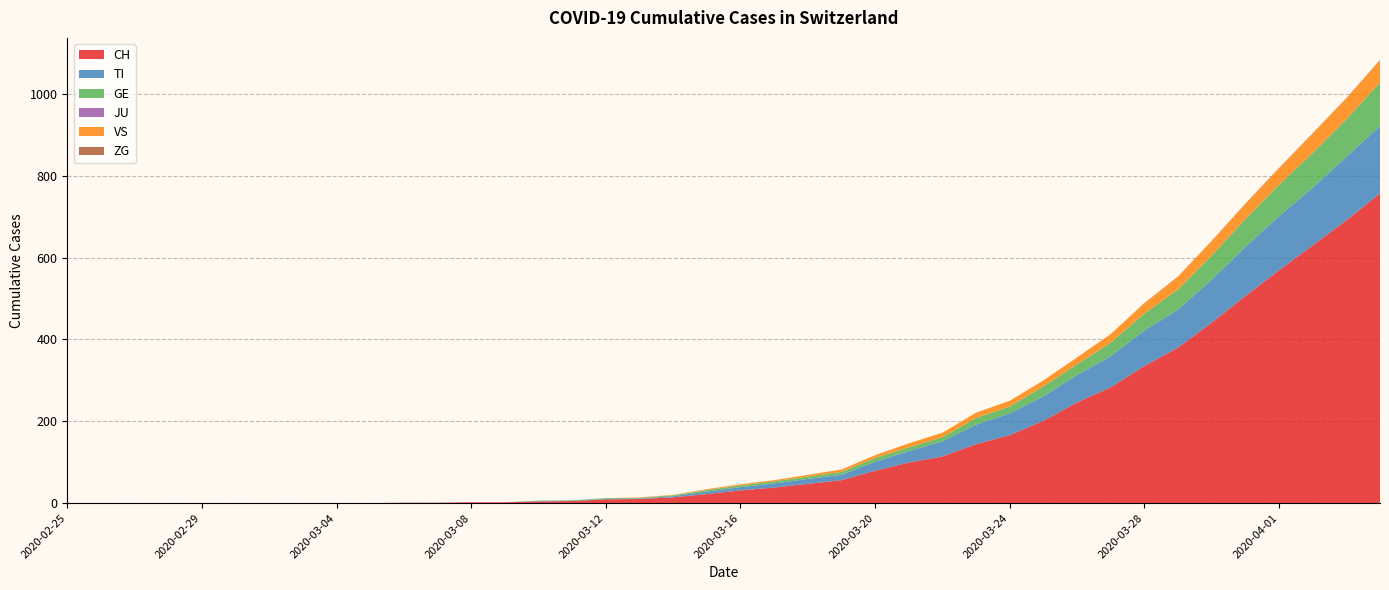

Reading right to left, transcribe all the data shown in this chart.

CH: 757	691	630	569	506	441	380	335	283	246	201	166	144	114	99	79	56	47	38	31	22	14	10	9	5	4	2	2	1	1	0	0	0	0	0	0	0	0	0	0
TI: 165	155	141	132	120	105	93	87	76	67	60	53	48	37	28	22	13	12	10	8	6	3	1	1	1	1	0	0	0	0	0	0	0	0	0	0	0	0	0	0
GE: 106	92	85	77	68	59	49	41	33	26	24	17	16	10	9	9	7	6	5	4	4	2	2	2	1	1	0	0	0	0	0	0	0	0	0	0	0	0	0	0
JU: 0	0	0	0	0	0	0	0	0	0	0	0	0	0	0	0	0	0	0	0	0	0	0	0	0	0	0	0	0	0	0	0	0	0	0	0	0	0	0	0
VS: 53	51	47	40	37	35	31	25	21	17	15	14	13	11	10	7	6	4	3	3	2	1	1	0	0	0	0	0	0	0	0	0	0	0	0	0	0	0	0	0
ZG: 2	1	1	1	1	1	1	1	0	0	0	0	0	0	0	0	0	0	0	0	0	0	0	0	0	0	0	0	0	0	0	0	0	0	0	0	0	0	0	0